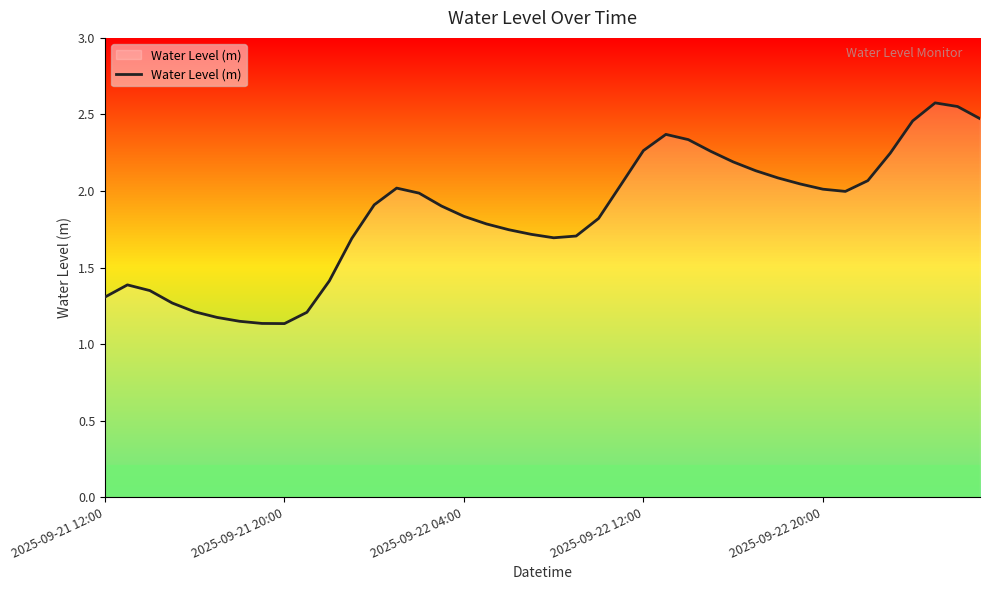

Reading left to right, transcribe all the data shown in this chart.

1.3	1.4	1.3	1.3	1.2	1.2	1.1	1.1	1.1	1.2	1.4	1.7	1.9	2.0	2.0	1.9	1.8	1.8	1.7	1.7	1.7	1.7	1.8	2.0	2.3	2.4	2.3	2.3	2.2	2.1	2.1	2.0	2.0	2.0	2.1	2.2	2.5	2.6	2.6	2.5